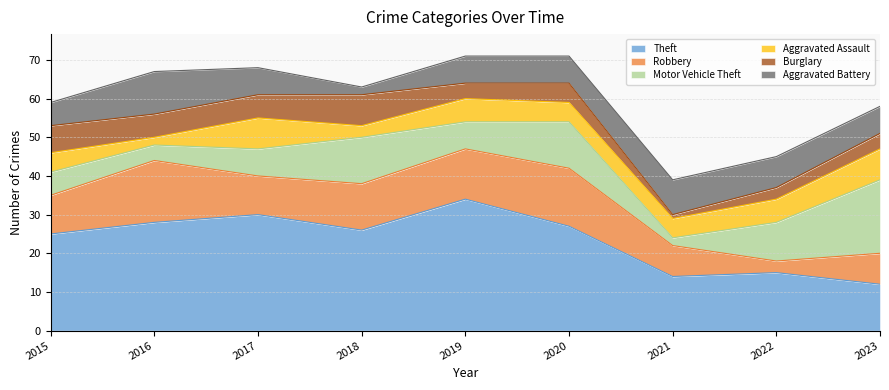

Which series has the largest range (max minus min)?

Theft